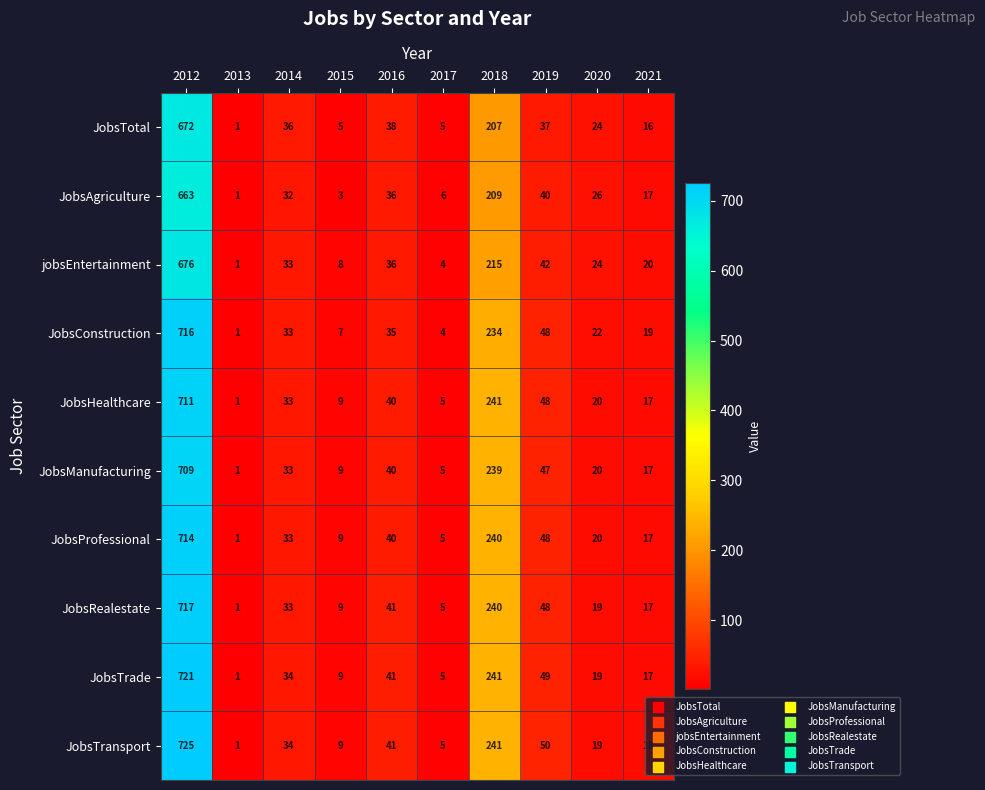

Where does the JobsTransport series first go above 34?

2012